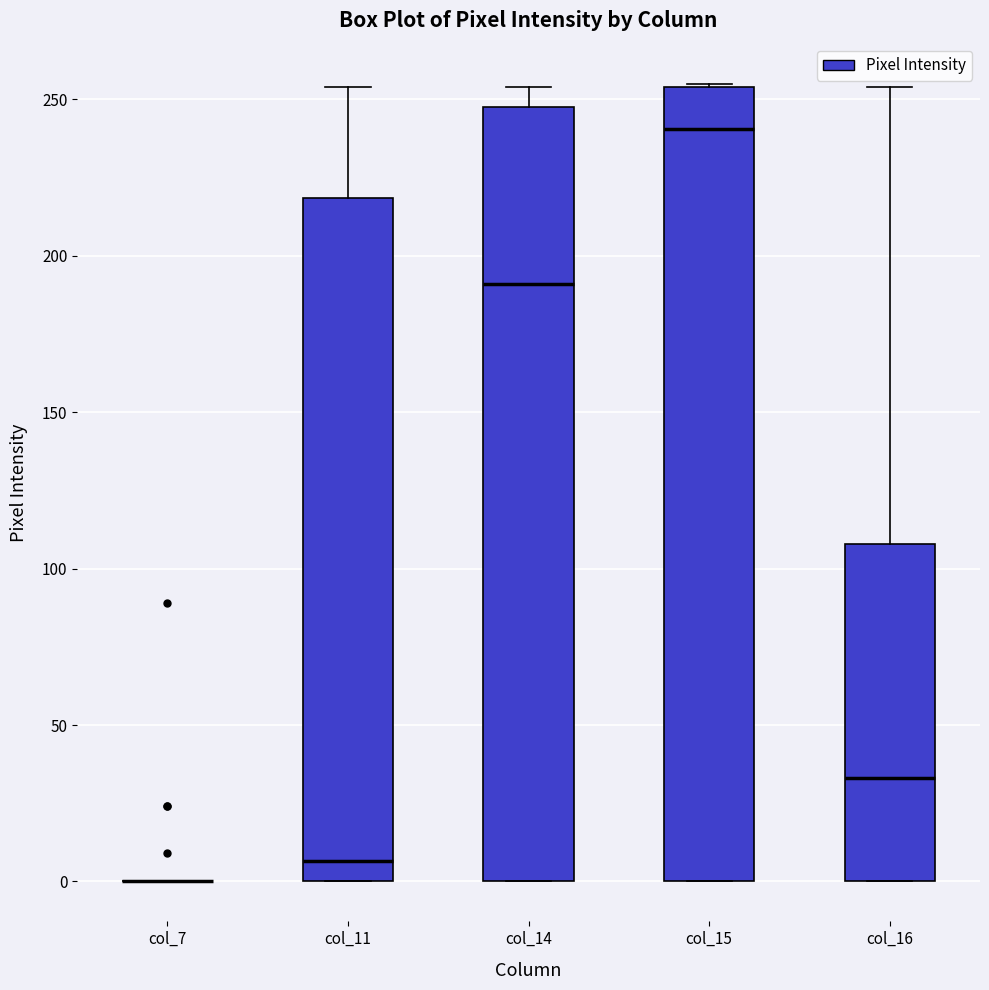

Comparing the boxes themselves (not the whiskers), which one is the tallest?

col_15